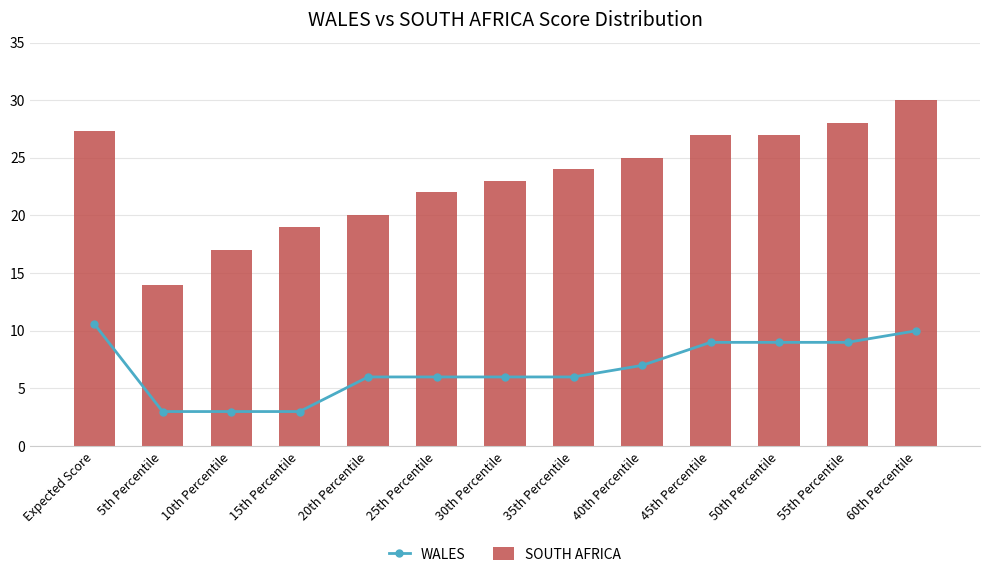

How many data points in SOUTH AFRICA are above 24?

6